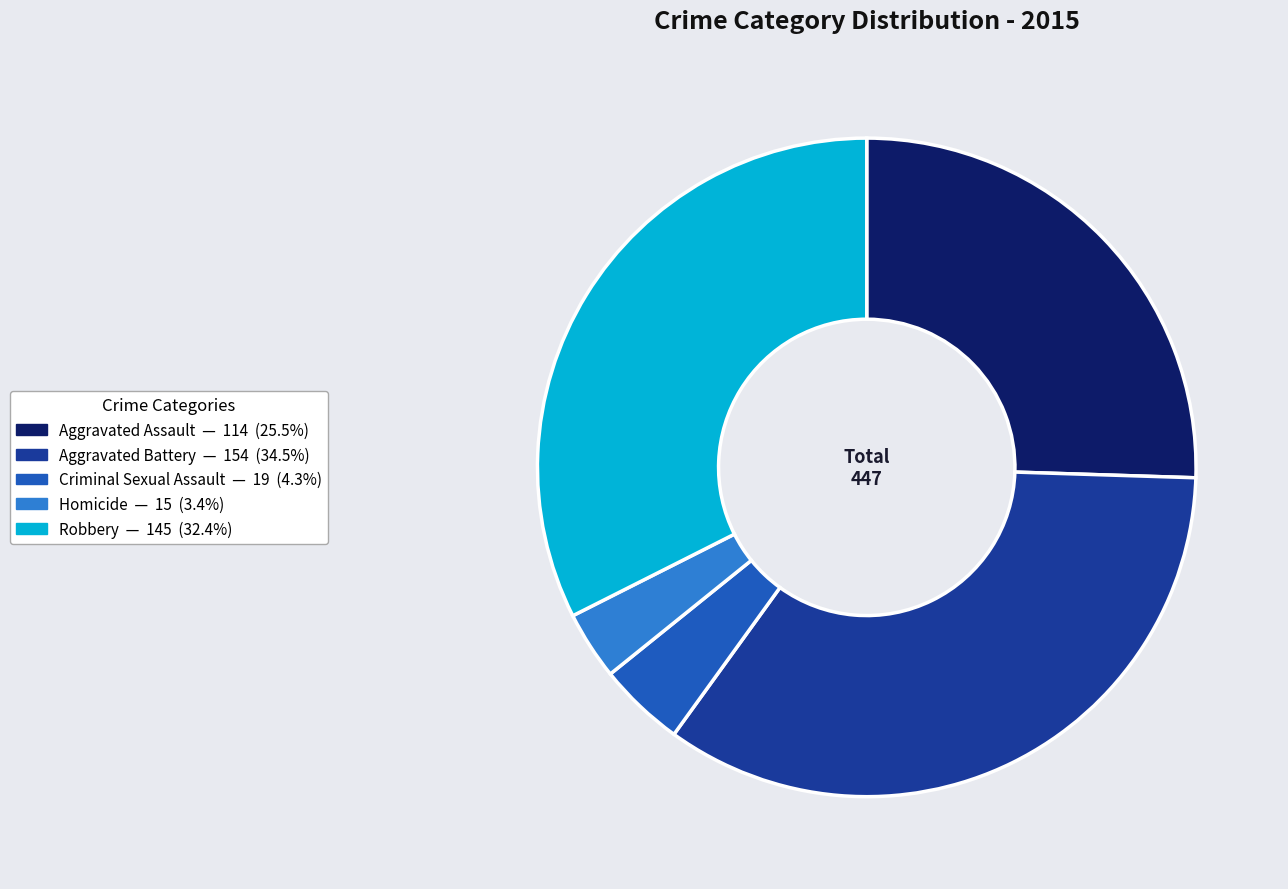

Which category has the biggest portion of the pie?

Aggravated Battery